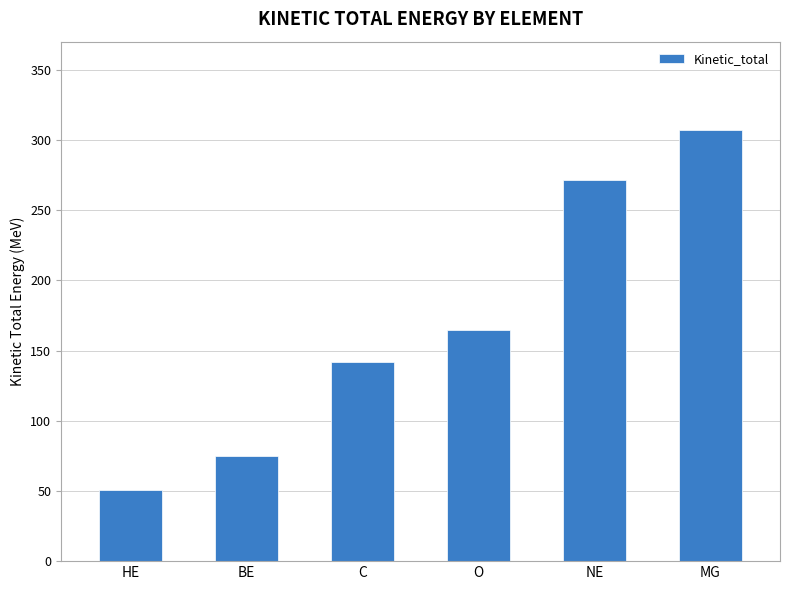

What position from the right is BE?

5